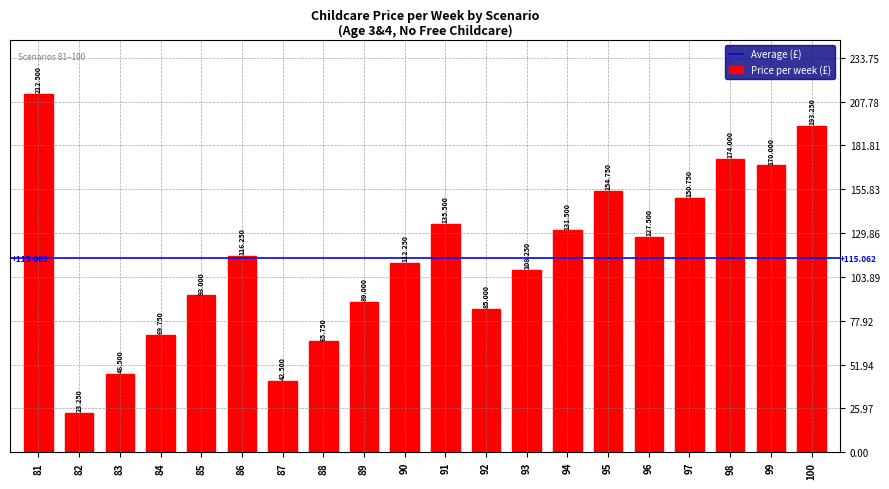

Where is the data nearest to the value 117?

86